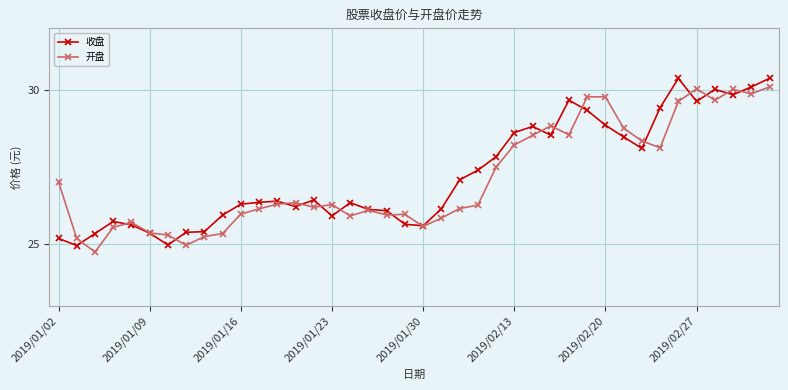

Rank the series by their average value, from highest to lowest.

收盘, 开盘